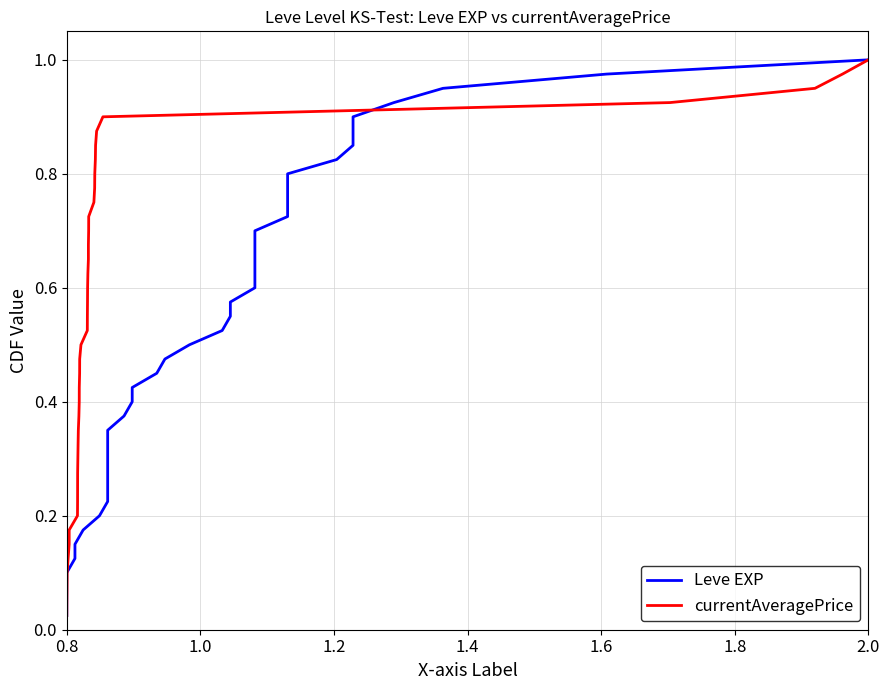

The value of currentAveragePrice at 31 is 1.3. True or false?

False